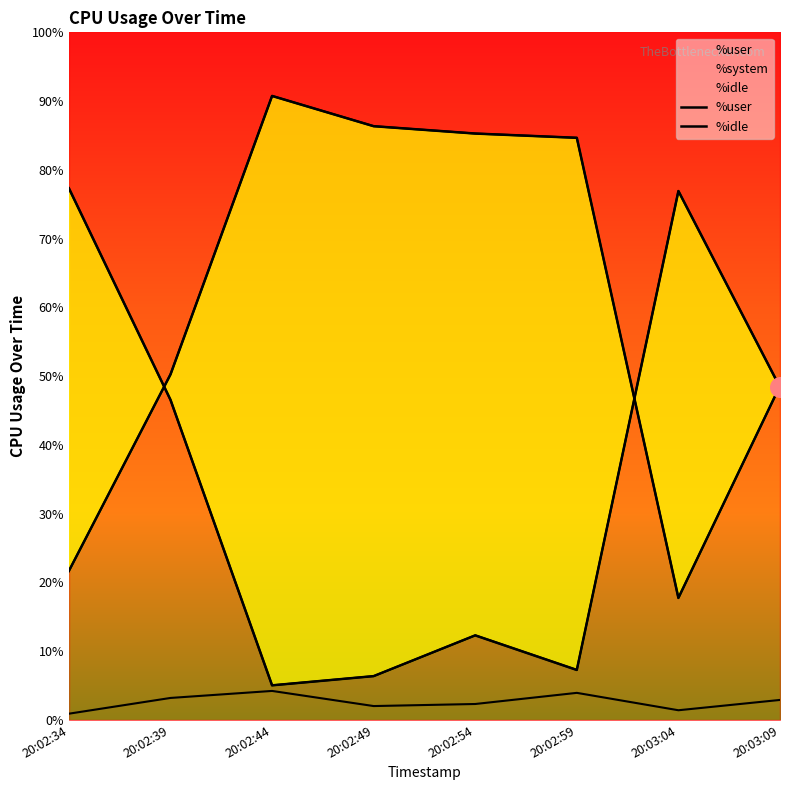

At how many categories does at least one series exceed 53?

6